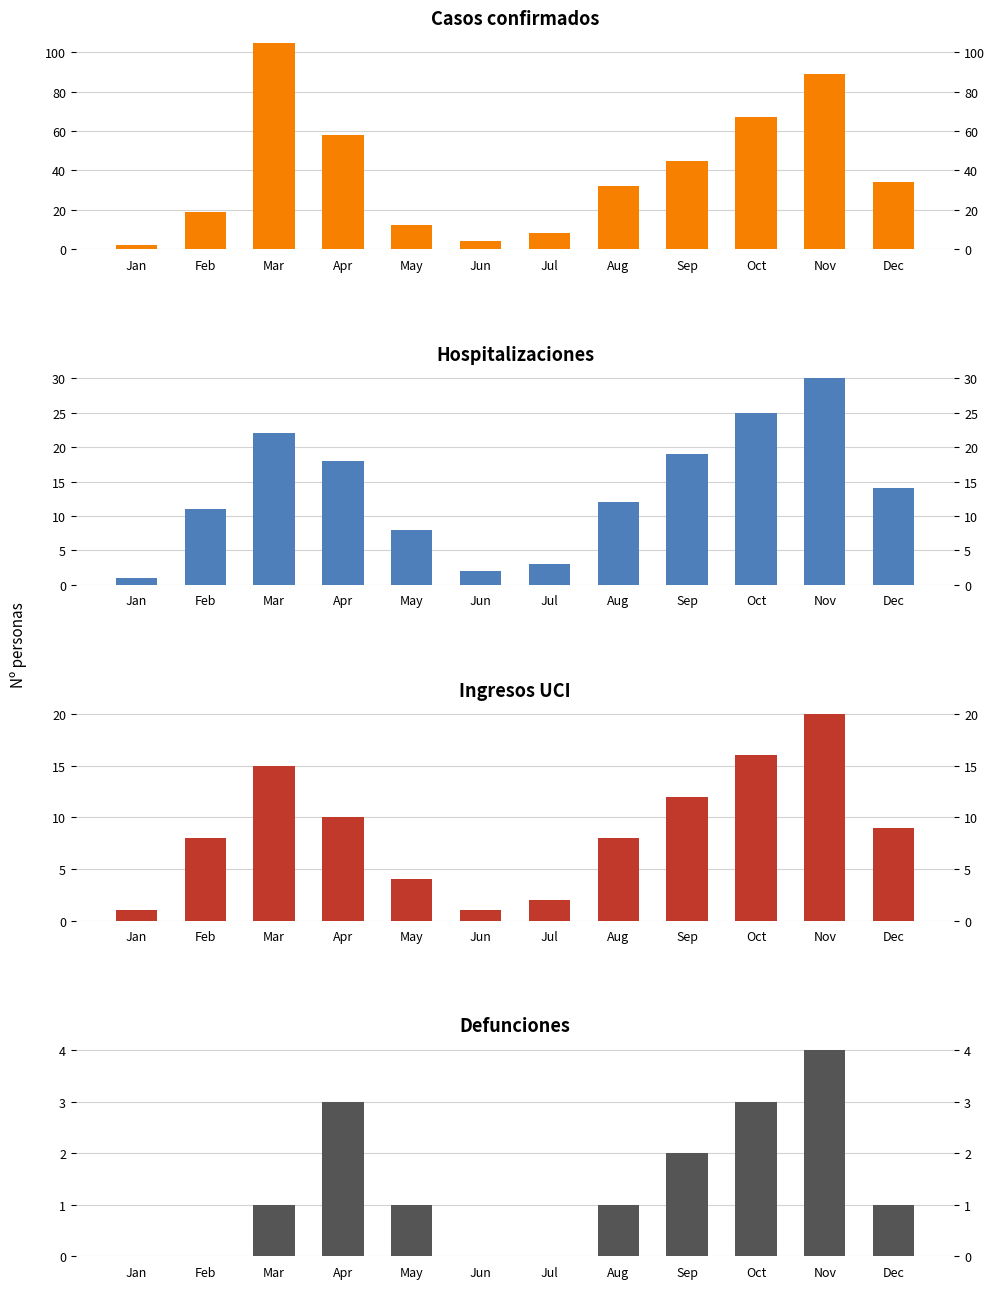

Is it true that Defunciones equals 0 at Jun?

True